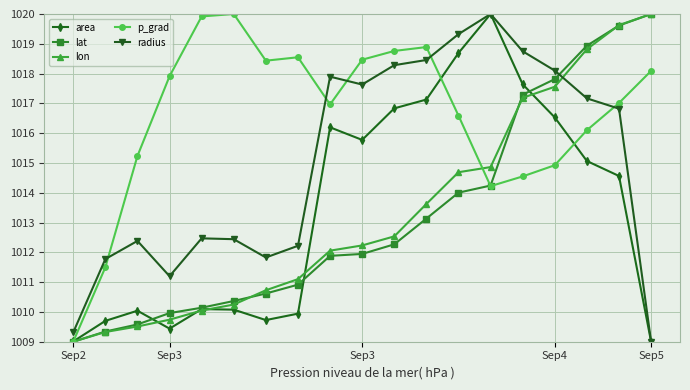

What is the value of the lat point at the 19th from the left?

1020.0